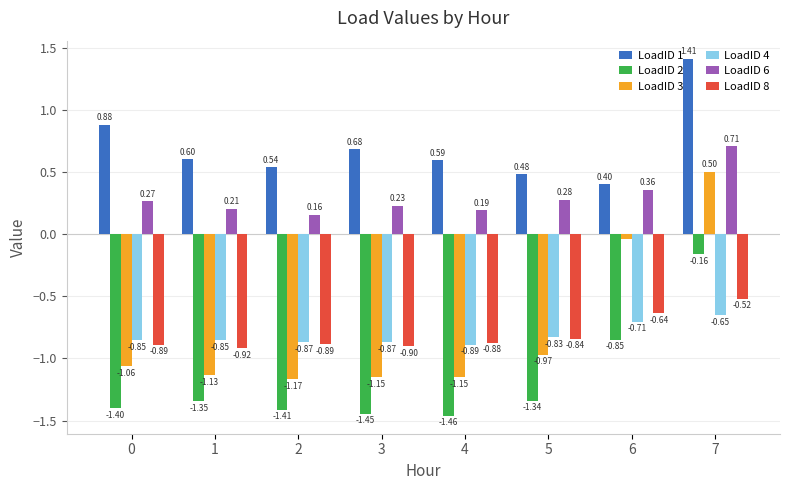

Does the chart contain stacked bars?

No